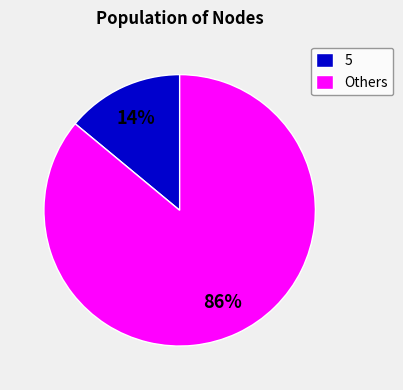

The Others slice represents 86% of the pie. True or false?

True